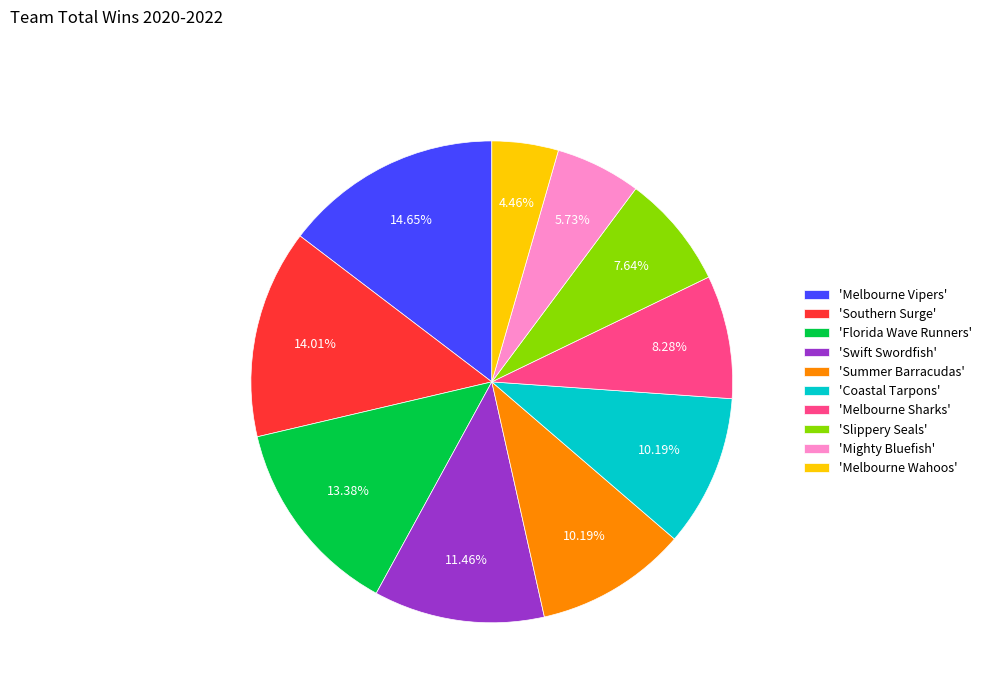

Does any single category account for the majority?

No